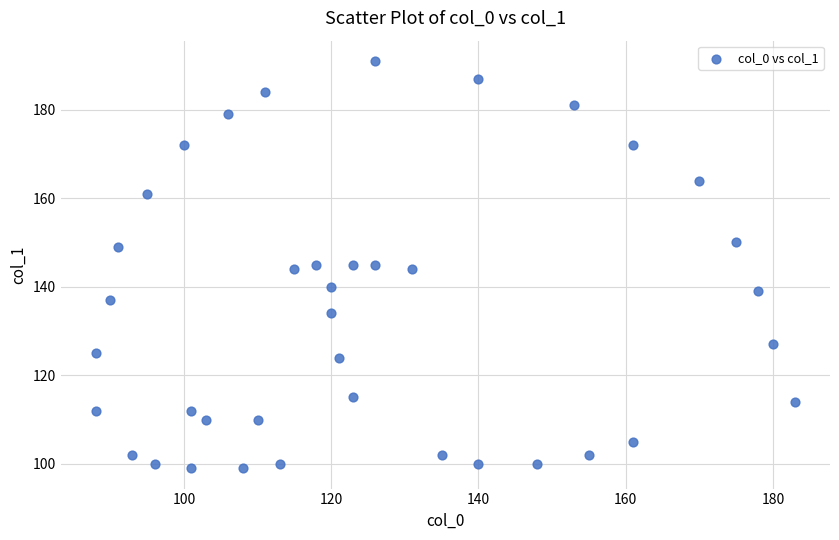

What is the range of Y values (max minus min)?

92